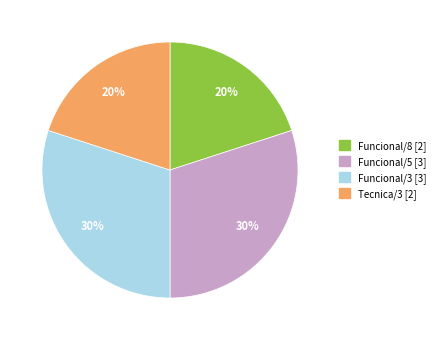

How many slices are in this pie chart?

4